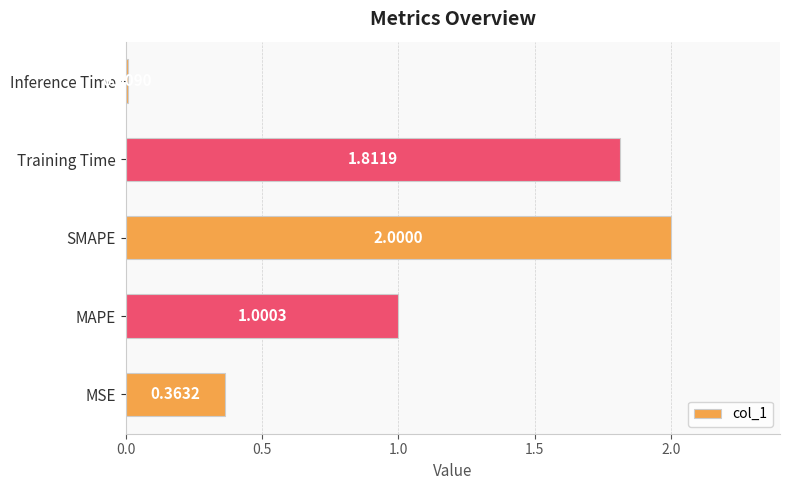

Rank the categories by value from lowest to highest.

Inference Time, MSE, MAPE, Training Time, SMAPE